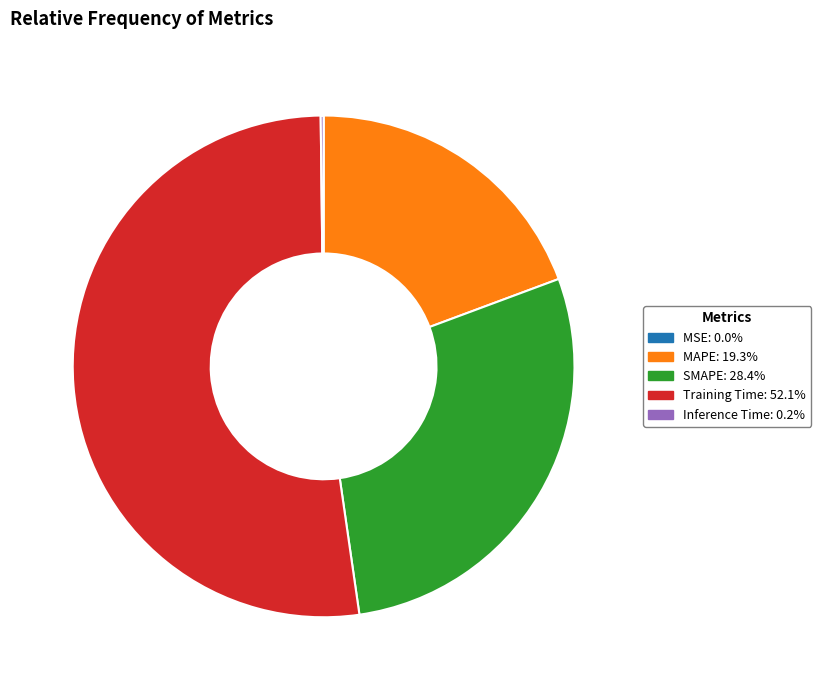

Which category accounts for the majority?

Training Time